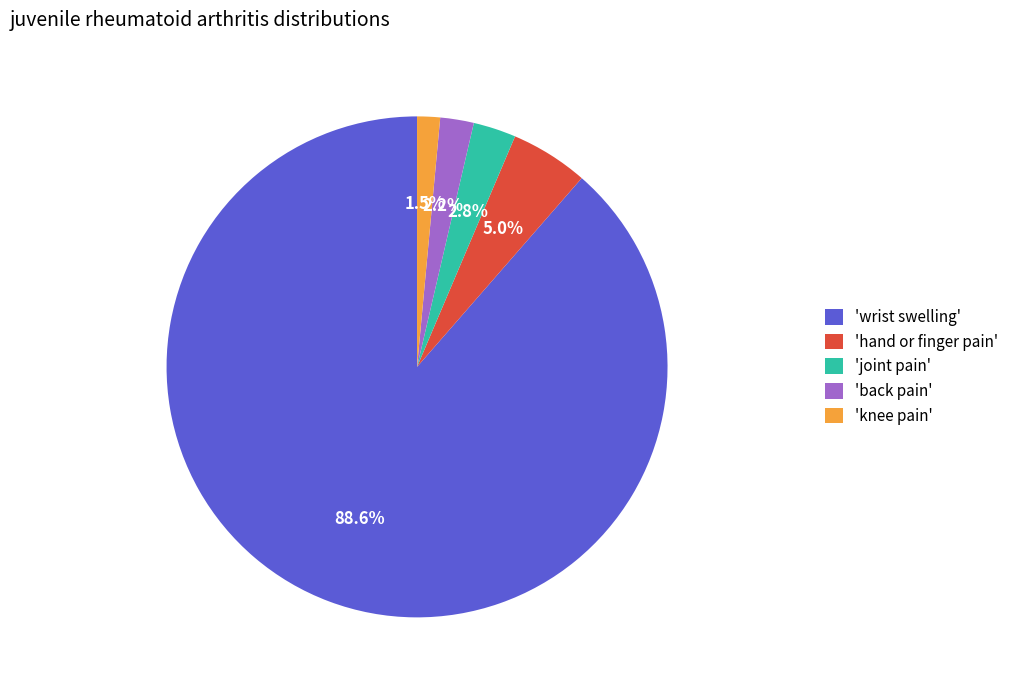

What portion of the pie excludes 'knee pain'?

98.5%